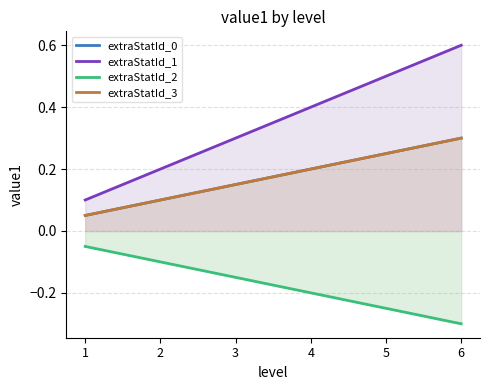

At how many categories does at least one series exceed 0?

6